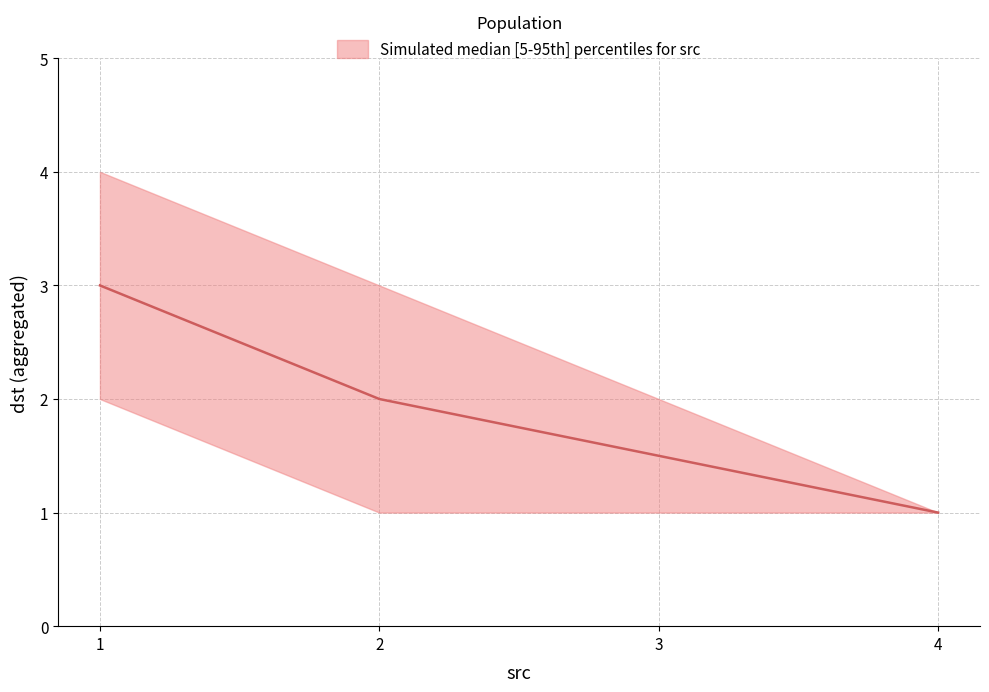

What is the sum of the lower values at 3 and 2?

2.0